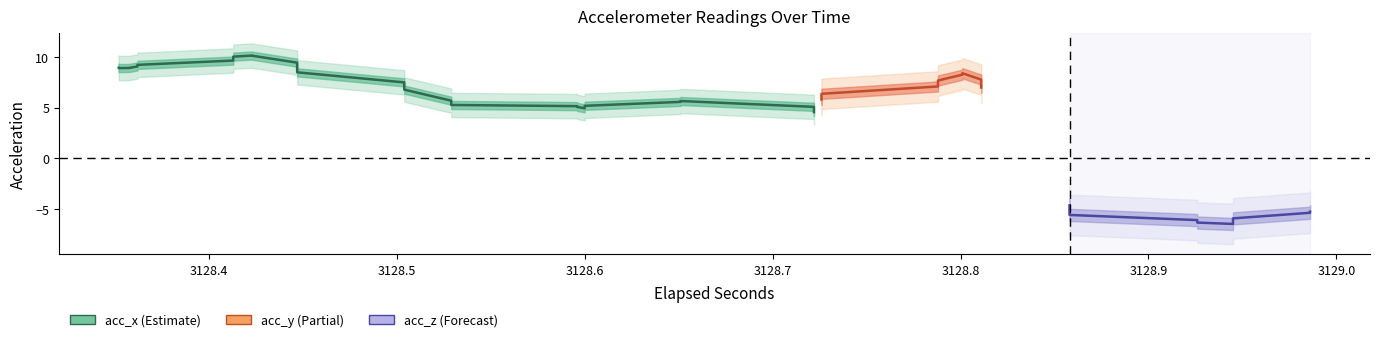

True or false: acc_x and acc_z intersect in this chart.

False